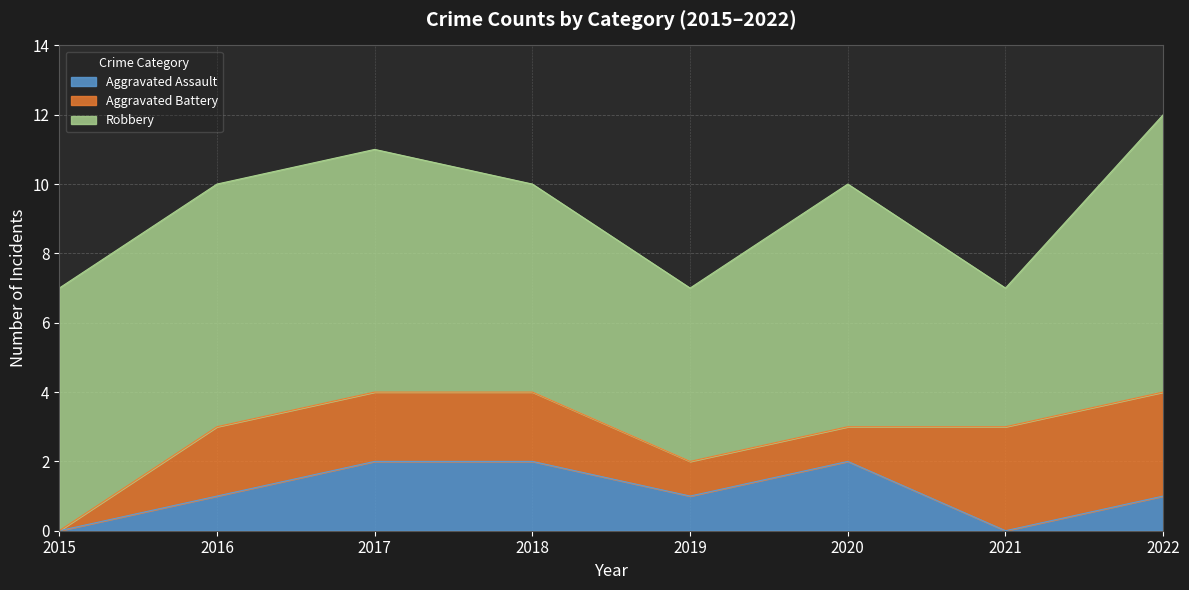

What is the difference between the Aggravated Battery values at 2022 and 2018?

1